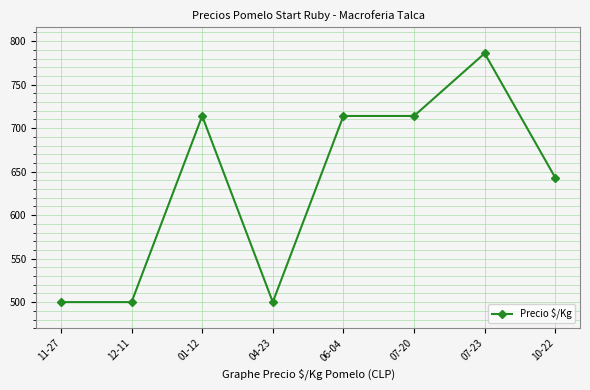

What is the difference between the values at 06-04 and 10-22?

71